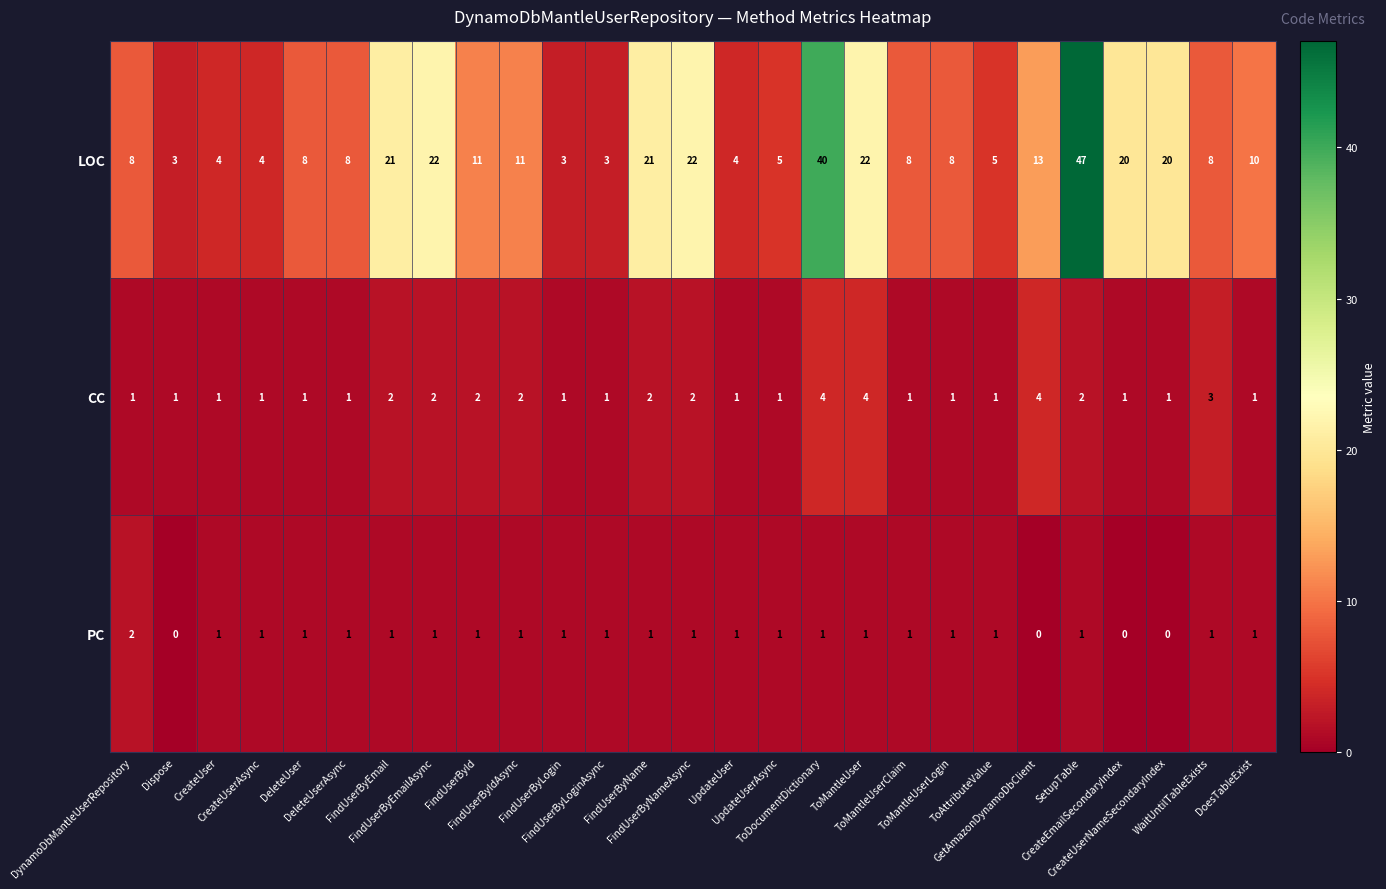

Which label corresponds to the largest value in the chart?

SetupTable